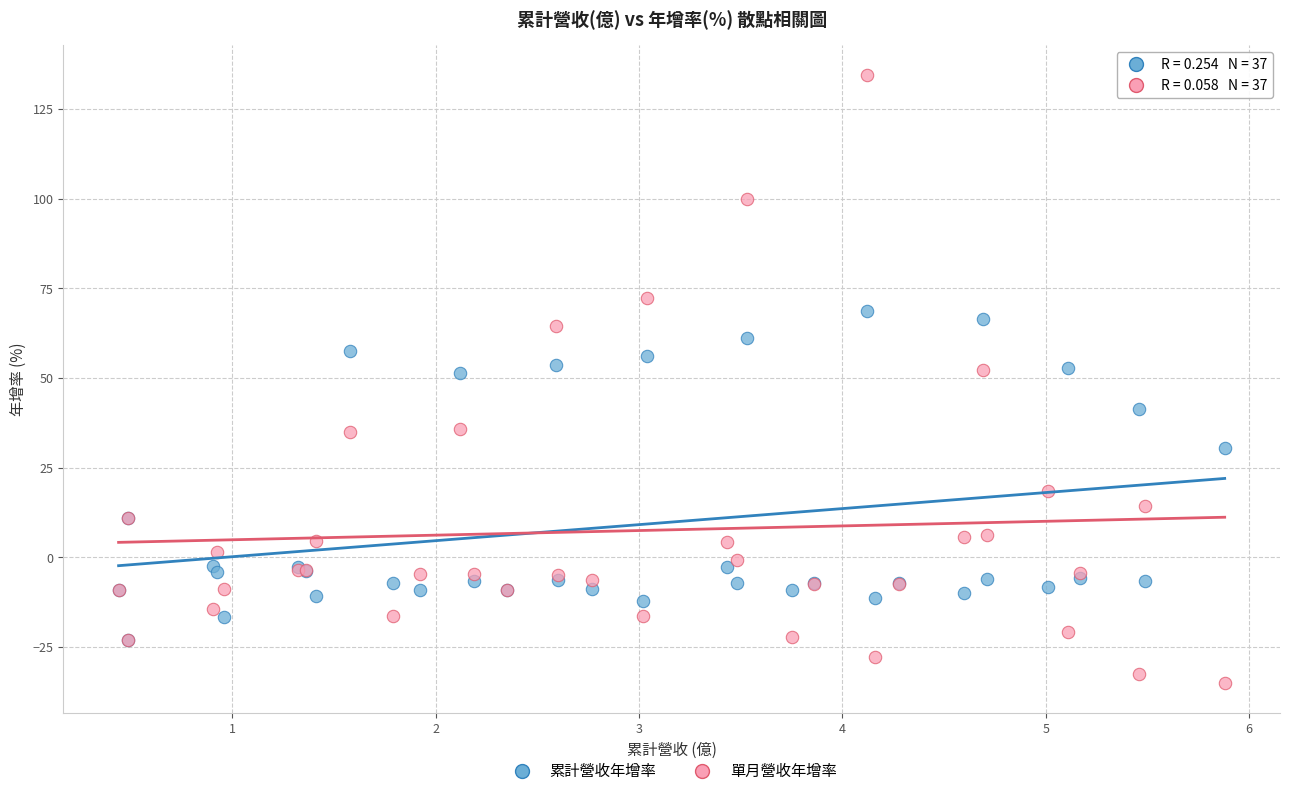

What are all the series names shown in the legend?

累計營收年增率, 單月營收年增率